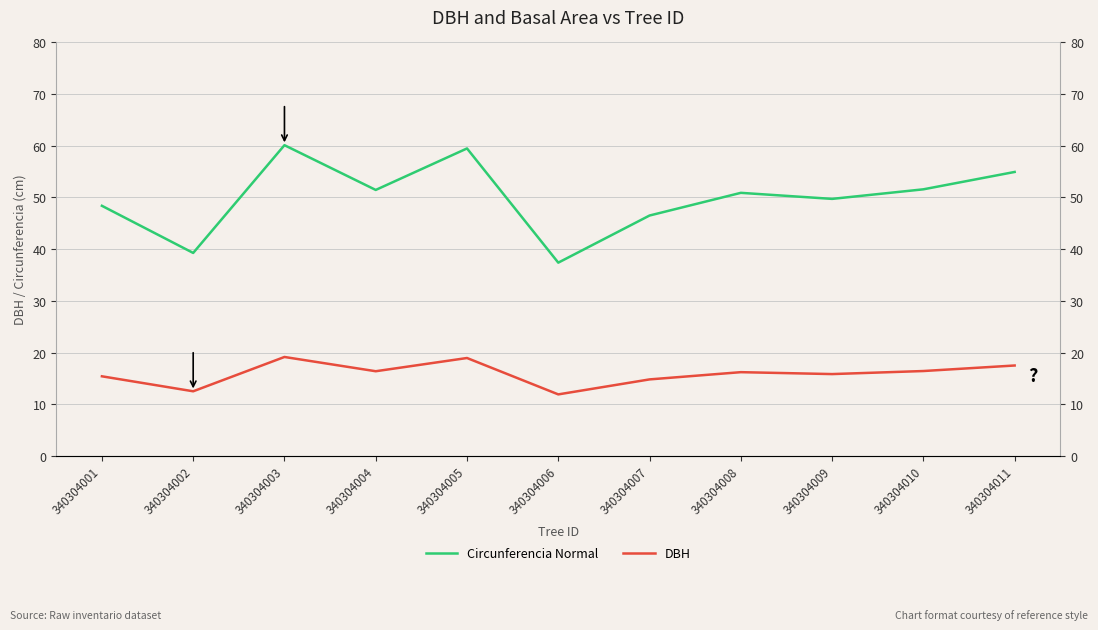

The value of Circunferencia Normal at 340304001 is 70.9. True or false?

False